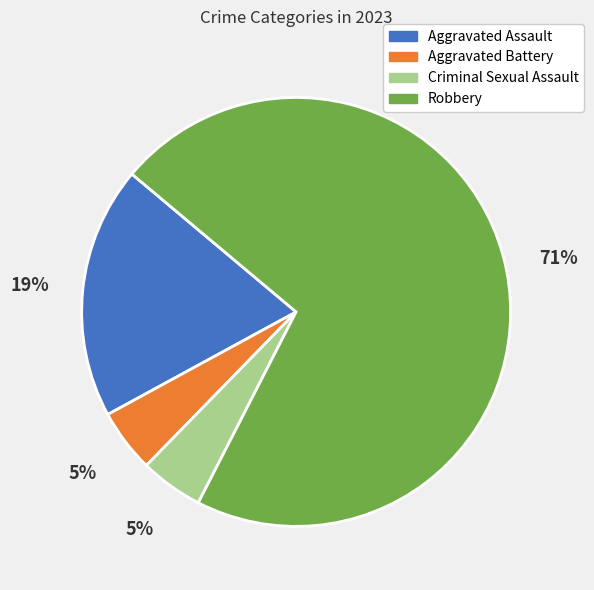

To the nearest percent, what is the average slice percentage?

25%